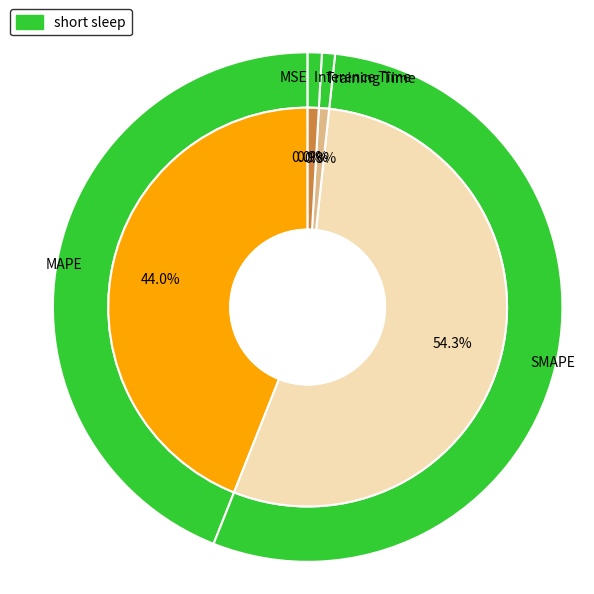

Which has a higher value, MSE or Inference Time?

Inference Time